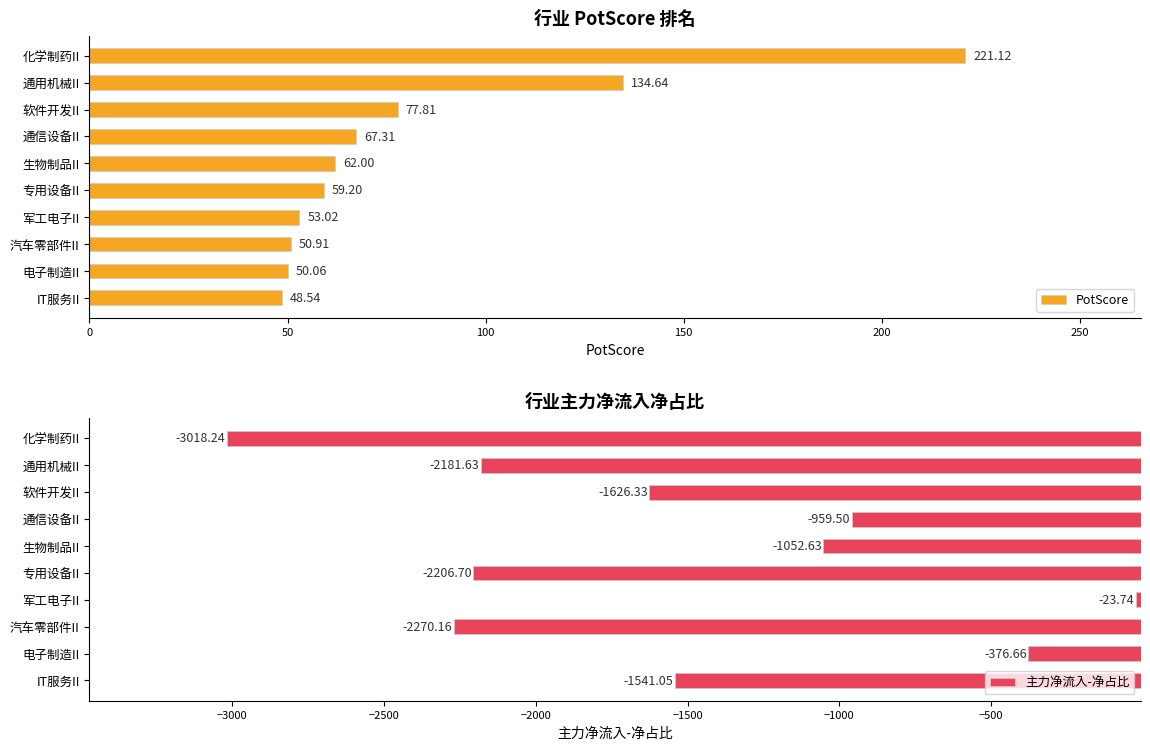

List the labels in order of PotScore value, smallest first.

IT服务II, 电子制造II, 汽车零部件II, 军工电子II, 专用设备II, 生物制品II, 通信设备II, 软件开发II, 通用机械II, 化学制药II